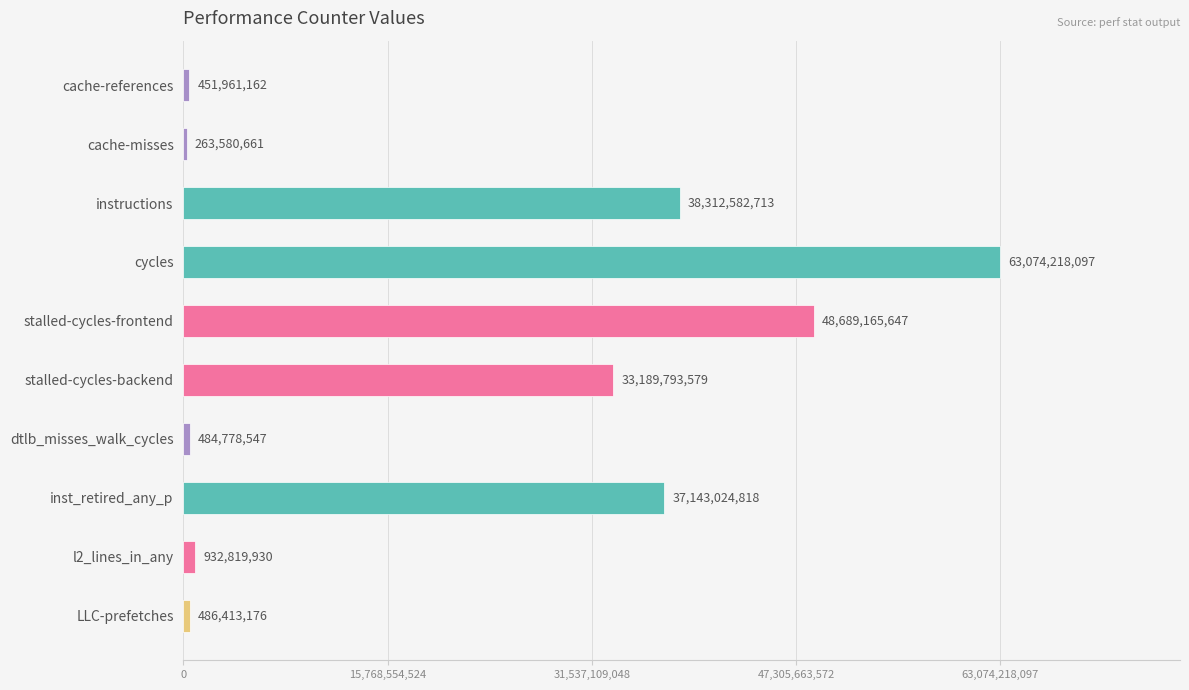

Are the bars grouped side by side (vs. stacked)?

No